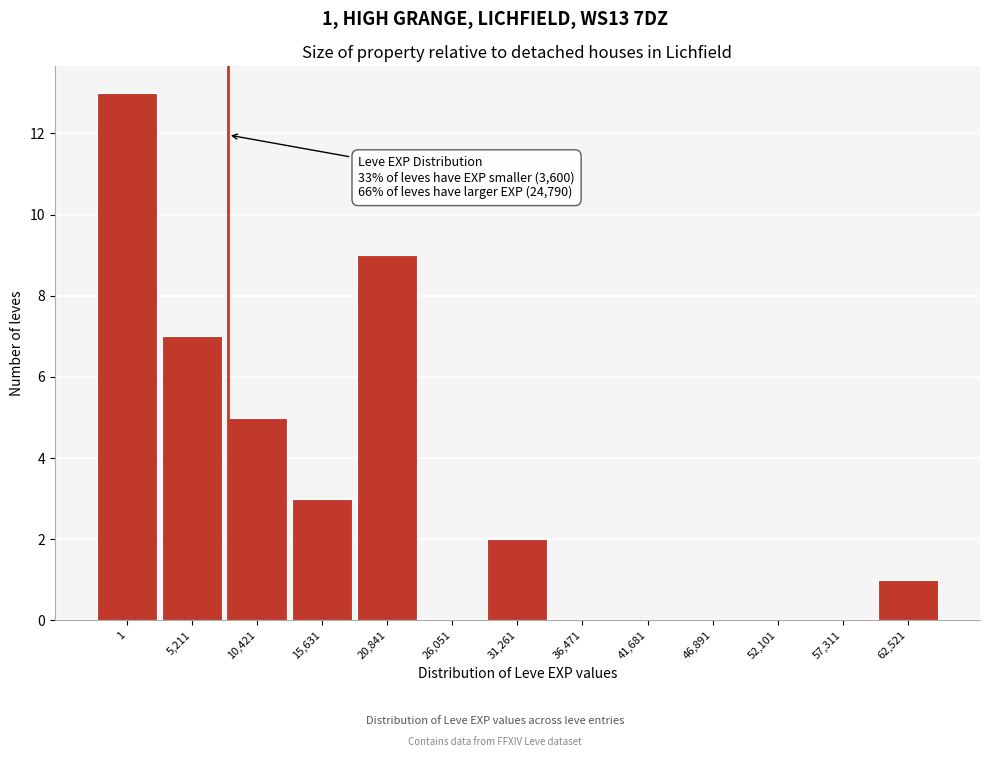

Reading left to right, extract all data points from this chart.

1=13	5,211=7	10,421=5	15,631=3	20,841=9	26,051=0	31,261=2	36,471=0	41,681=0	46,891=0	52,101=0	57,311=0	62,521=1